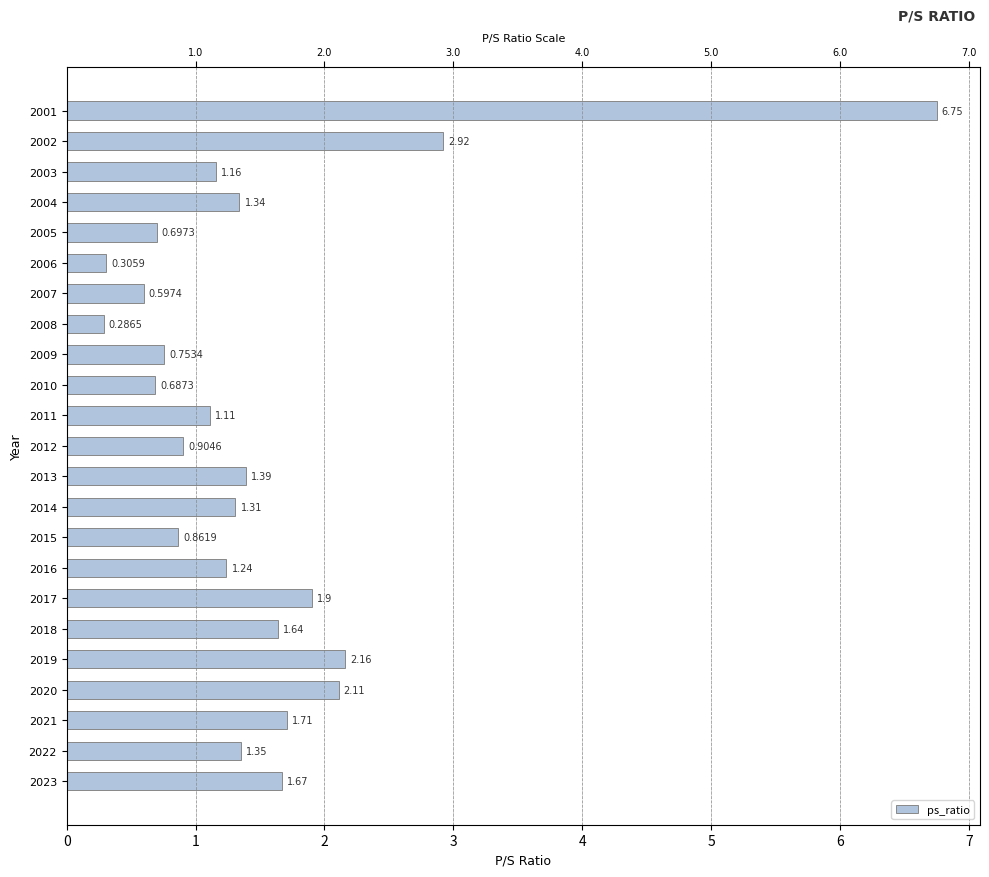

How many categories are shown in the chart?

23